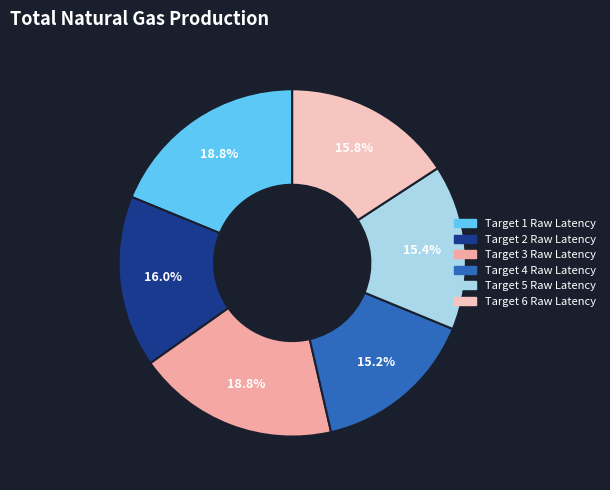

To the nearest percent, what portion does Target 3 Raw Latency represent?

19%